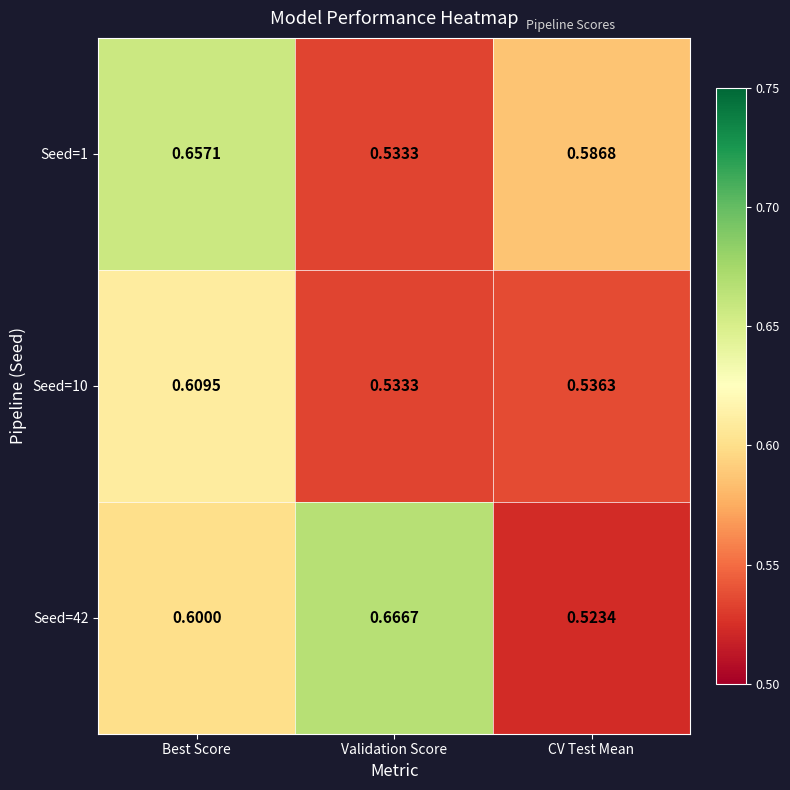

Rank the series by their maximum value, from lowest to highest.

Seed=10, Seed=1, Seed=42